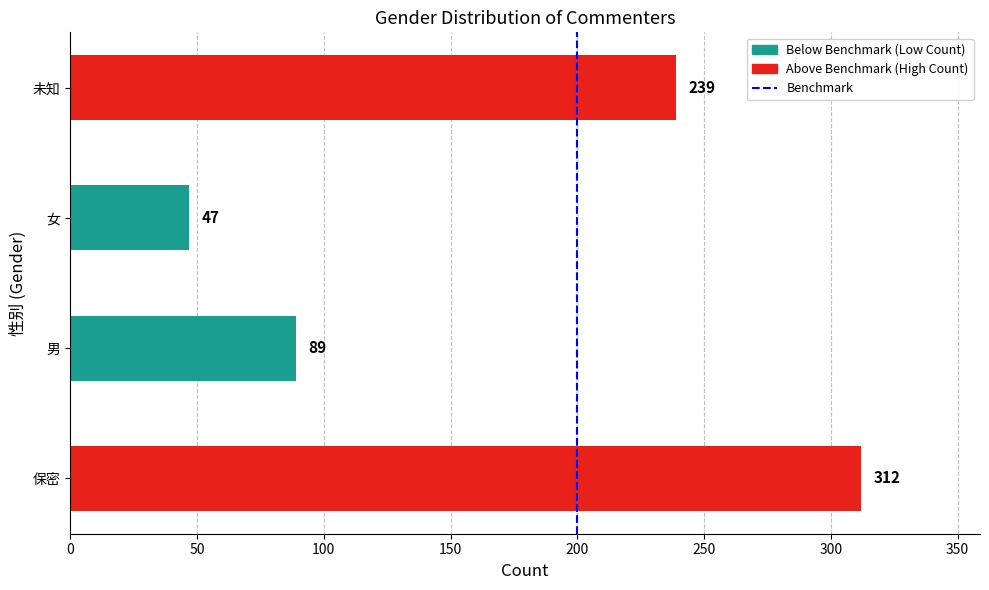

What value does the data have at 未知?

239